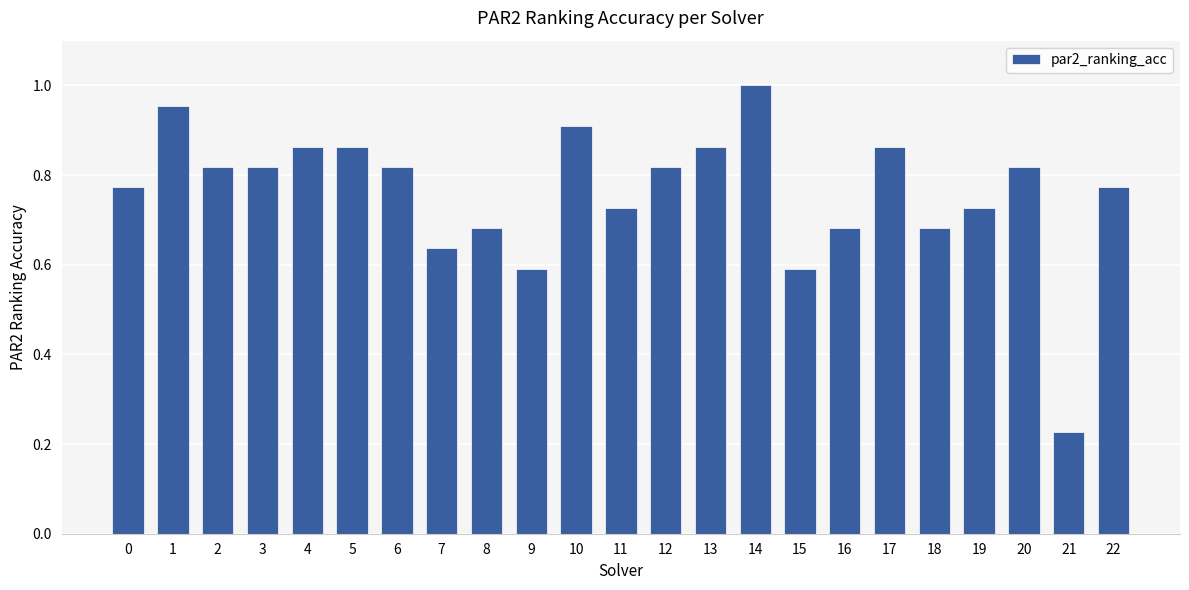

What is the sum of the values at 1 and 3?

1.8